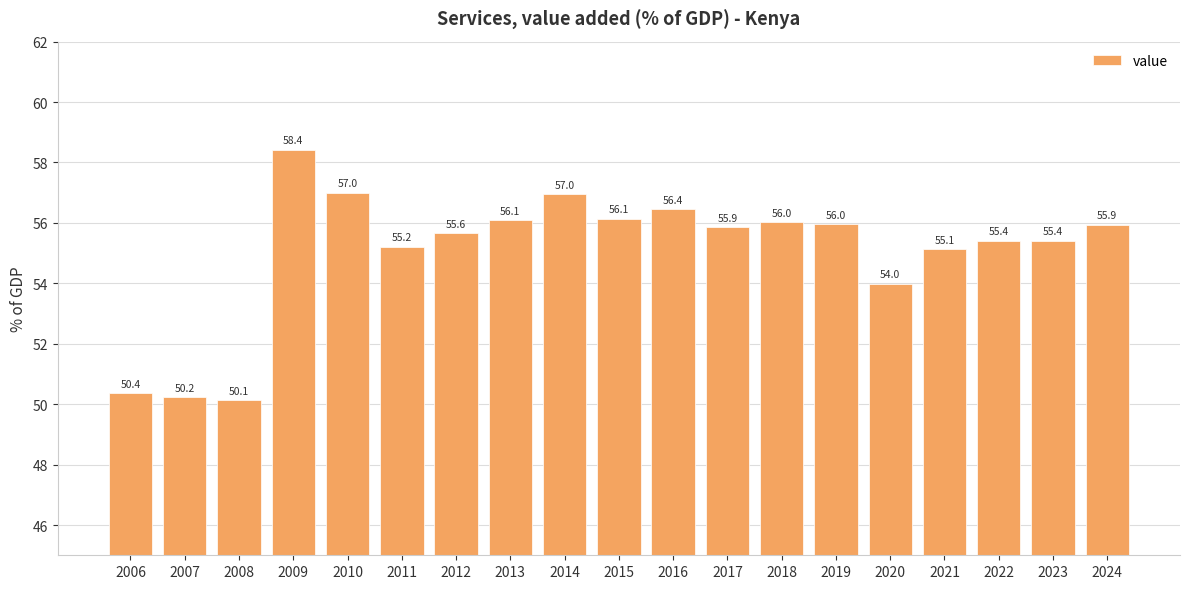

What is the smallest value displayed?

50.1